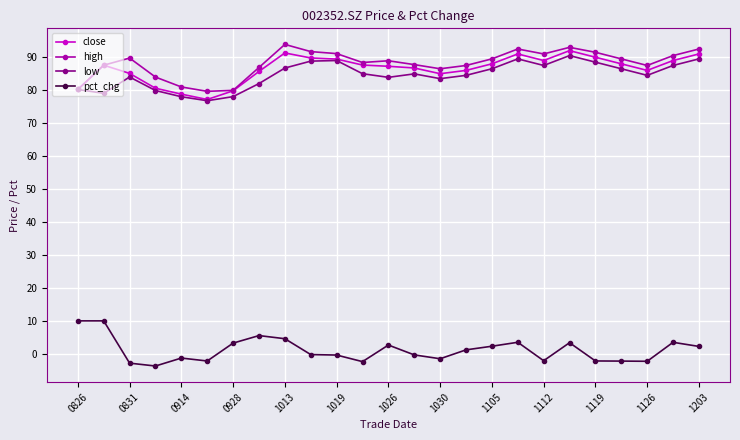

Does the chart have visible grid lines?

Yes